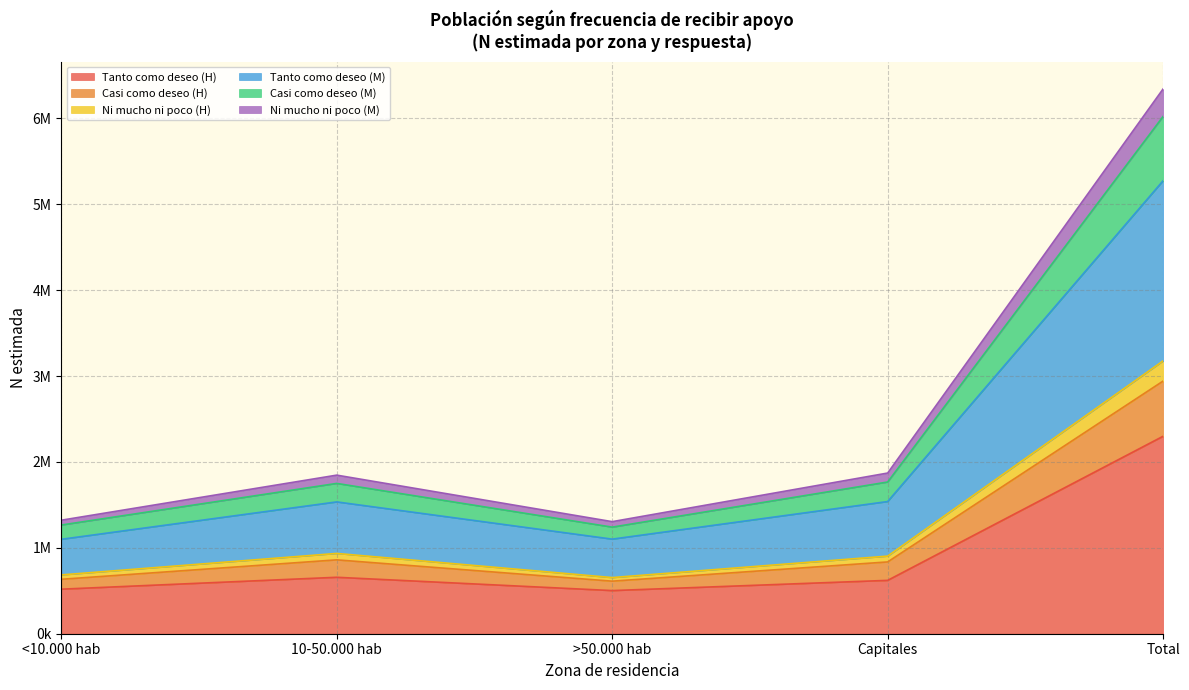

What are all the series names shown in the legend?

Tanto como deseo (H), Casi como deseo (H), Ni mucho ni poco (H), Tanto como deseo (M), Casi como deseo (M), Ni mucho ni poco (M)